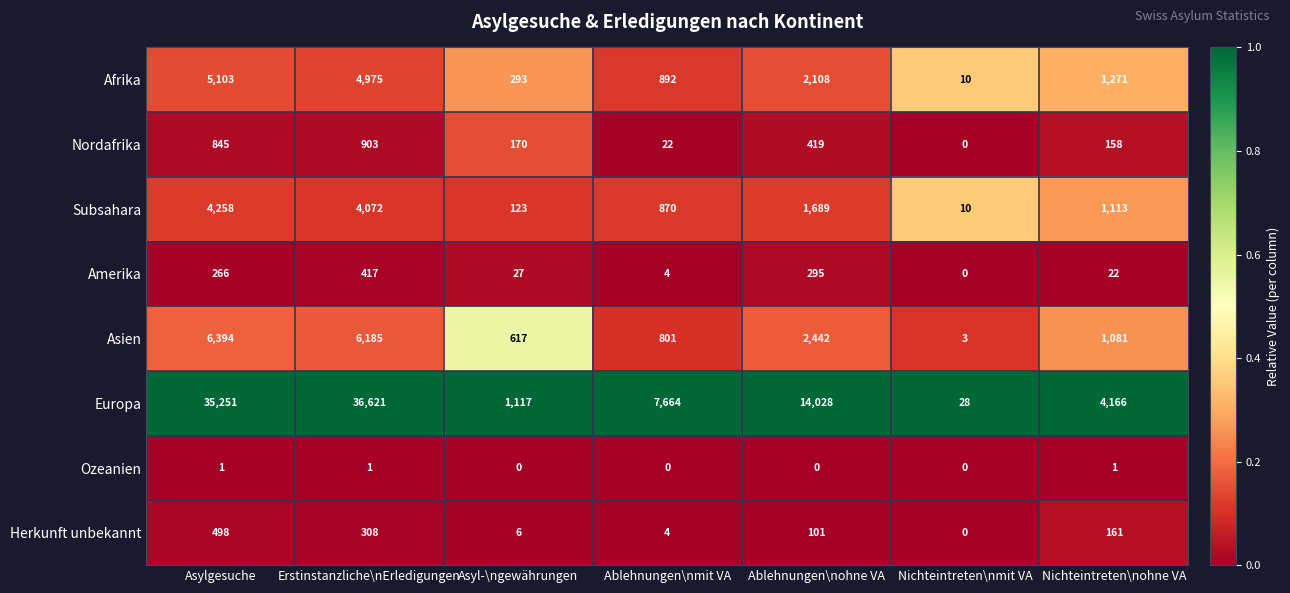

The Europa series shows 35251 at Asylgesuche. True or false?

True